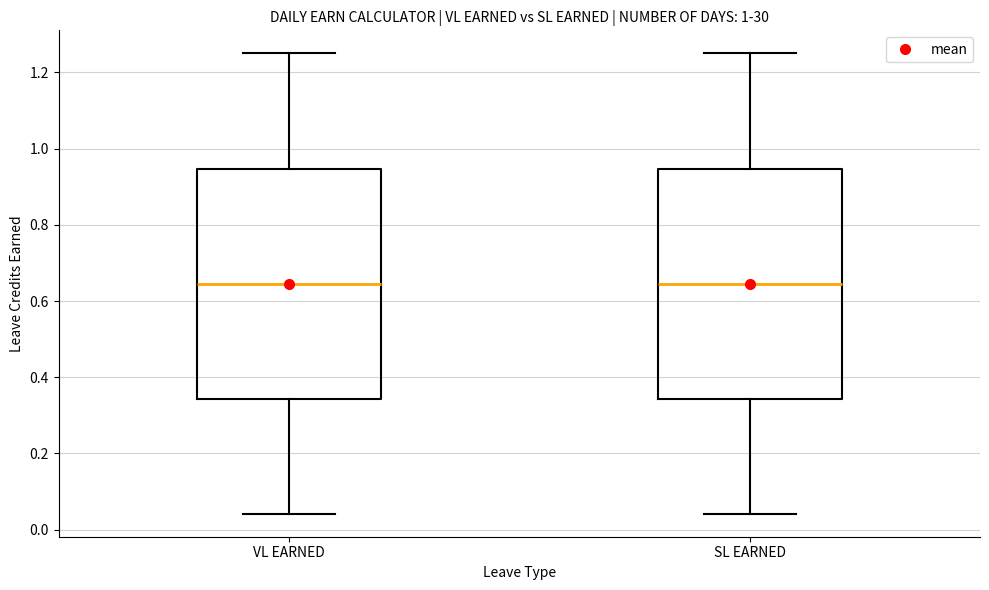

Reading left to right, read every box against the y-axis: the position of its median line, the range the box covers, and the ends of its whiskers. The values are not printed on the chart, so give them approximately, as read against the axis.

VL EARNED: median 0.64, box 0.34 to 0.94, whiskers 0.04 to 1.26
SL EARNED: median 0.64, box 0.34 to 0.94, whiskers 0.04 to 1.26